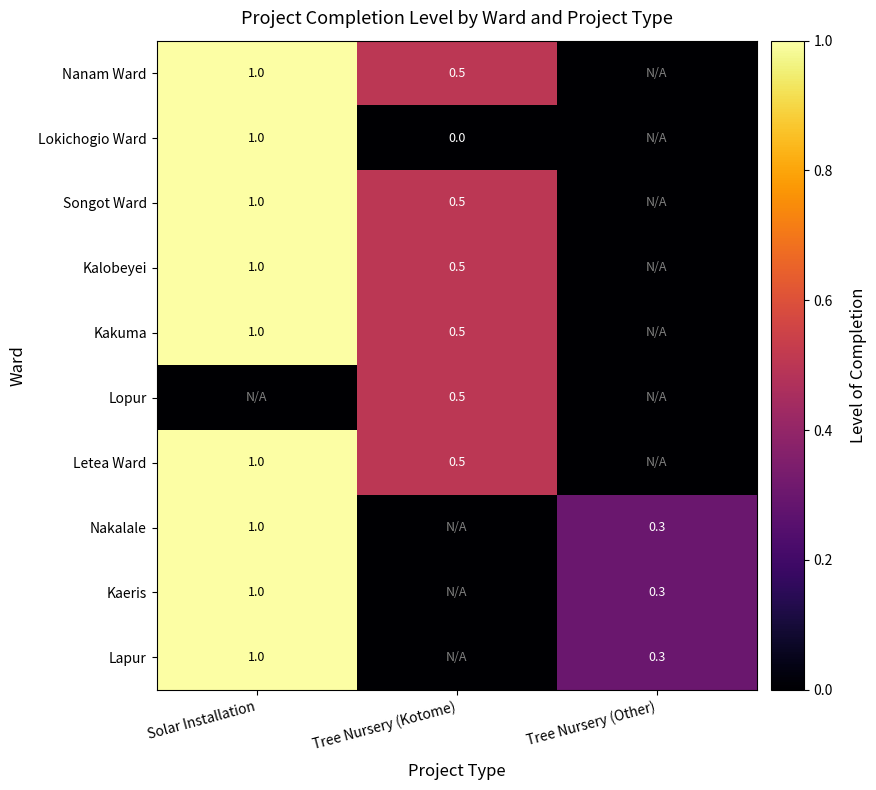

True or false: Letea Ward has a value of 0.8 at Tree Nursery (Kotome).

False